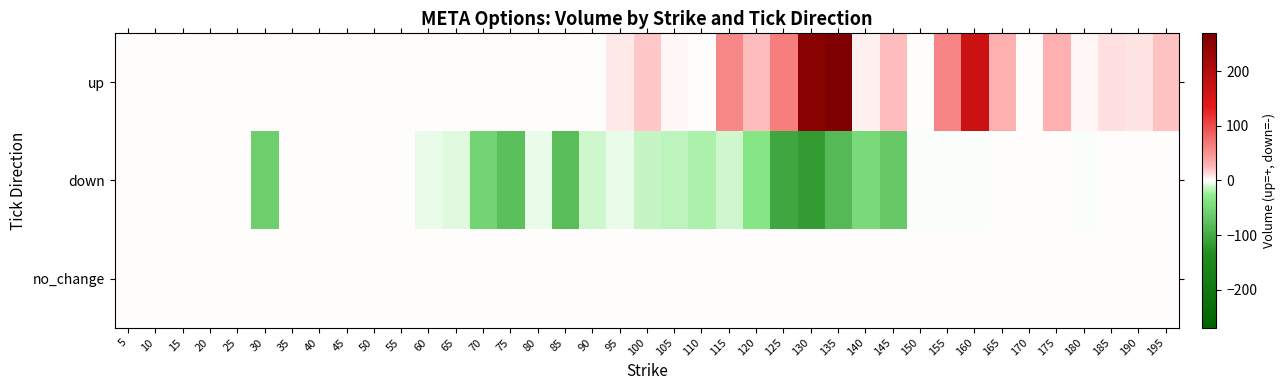

What is the greatest value displayed?

269.0